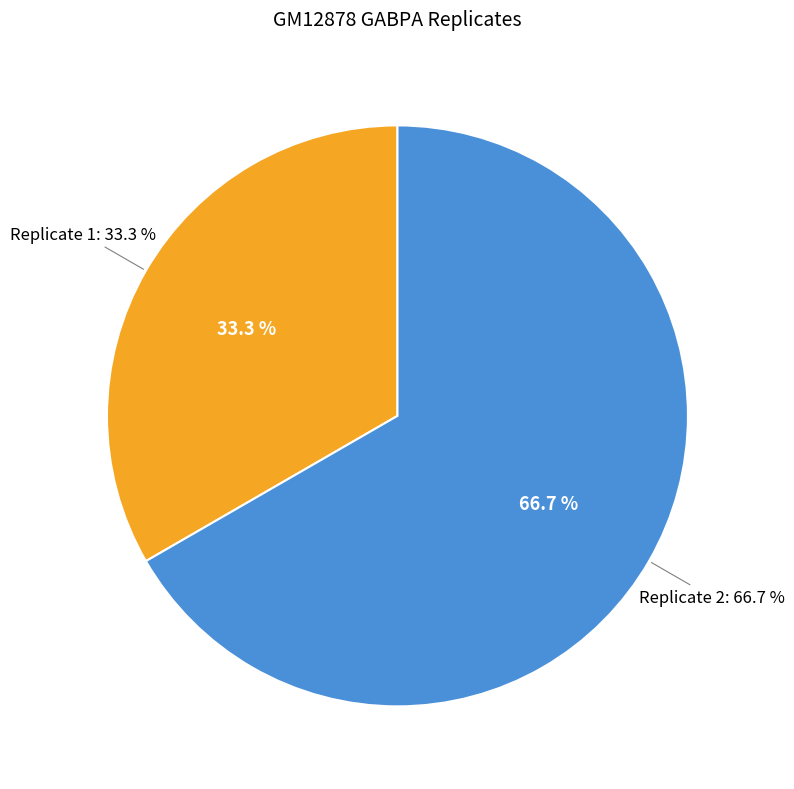

The Replicate 1 slice represents 23% of the pie. True or false?

False